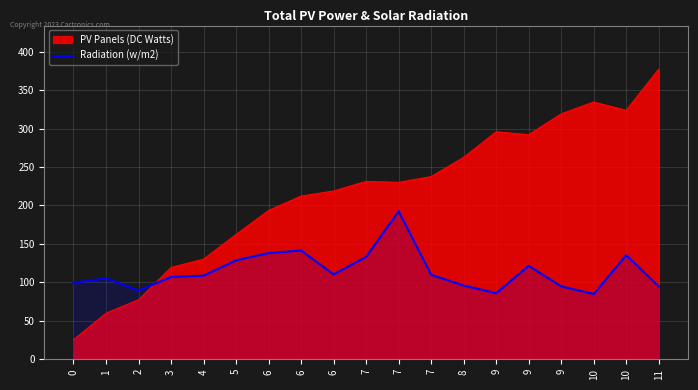

True or false: there are more than 2 points higher than both neighbors.

True